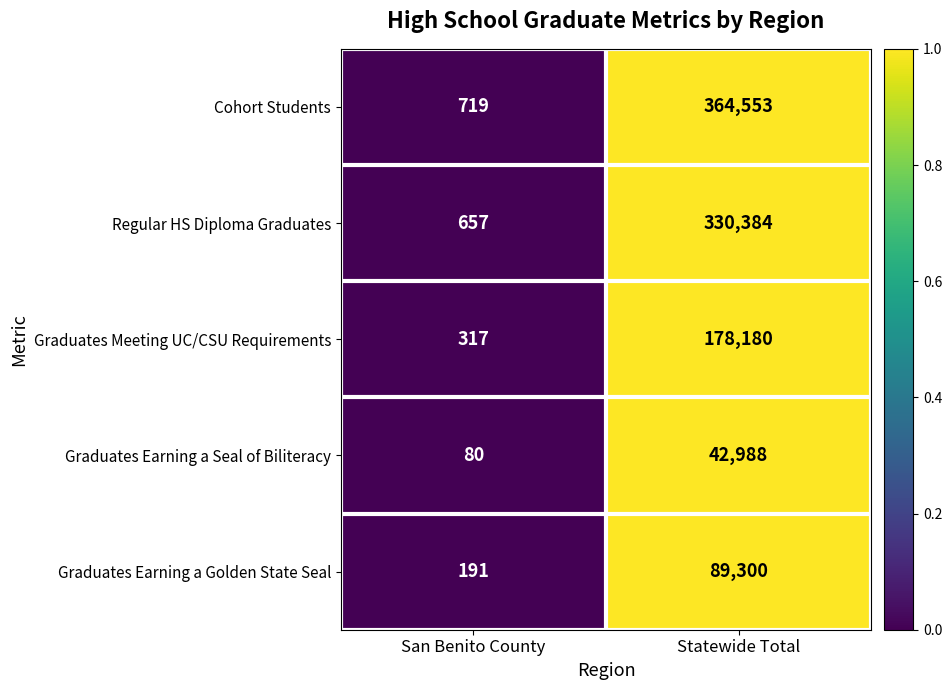

Reading left to right, transcribe all the data shown in this chart.

Cohort Students: 719	364553
Regular HS Diploma Graduates: 657	330384
Graduates Meeting UC/CSU Requirements: 317	178180
Graduates Earning a Seal of Biliteracy: 80	42988
Graduates Earning a Golden State Seal: 191	89300